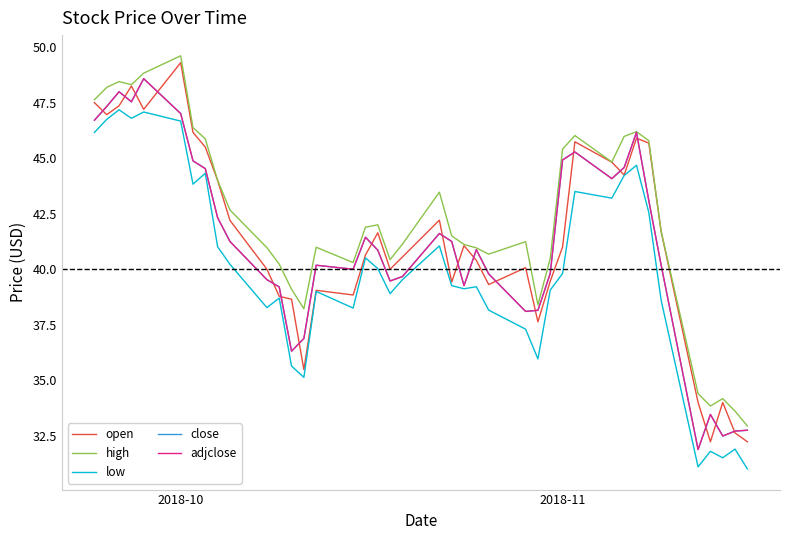

Reading left to right, what are all the values shown in this chart?

open: 47.5	47.0	47.4	48.2	47.2	49.3	46.2	45.5	44.0	42.2	40.0	38.8	38.7	35.5	39.0	38.8	40.6	41.6	40.0	40.5	42.2	39.4	41.1	40.4	39.3	40.1	37.6	39.5	41.0	45.7	44.8	44.2	45.9	45.7	41.7	34.0	32.2	34.0	32.6	32.2
high: 47.6	48.2	48.5	48.3	48.8	49.6	46.4	45.9	44.0	42.7	41.0	40.2	39.1	38.2	41.0	40.3	41.9	42.0	40.4	41.1	43.5	41.5	41.1	41.0	40.7	41.2	38.4	40.5	45.4	46.0	44.8	46.0	46.2	45.8	41.7	34.4	33.8	34.2	33.6	32.9
low: 46.2	46.8	47.2	46.8	47.1	46.7	43.8	44.3	41.0	40.2	38.3	38.7	35.6	35.1	39.0	38.2	40.5	40.0	38.9	39.5	41.0	39.3	39.1	39.2	38.2	37.3	36.0	39.1	39.8	43.5	43.2	44.2	44.7	42.6	38.6	31.1	31.8	31.5	31.9	31.0
close: 46.7	47.3	48.0	47.5	48.6	47.0	44.9	44.5	42.3	41.2	39.5	39.2	36.3	36.9	40.2	40.0	41.4	40.9	39.5	39.7	41.6	41.2	39.3	40.9	39.8	38.1	38.2	39.8	44.9	45.3	44.1	44.6	46.2	43.1	40.2	31.9	33.5	32.5	32.7	32.8
adjclose: 46.7	47.3	48.0	47.5	48.6	47.0	44.9	44.5	42.3	41.2	39.5	39.2	36.3	36.9	40.2	40.0	41.4	40.9	39.5	39.7	41.6	41.2	39.3	40.9	39.8	38.1	38.2	39.8	44.9	45.3	44.1	44.6	46.2	43.1	40.2	31.9	33.5	32.5	32.7	32.8